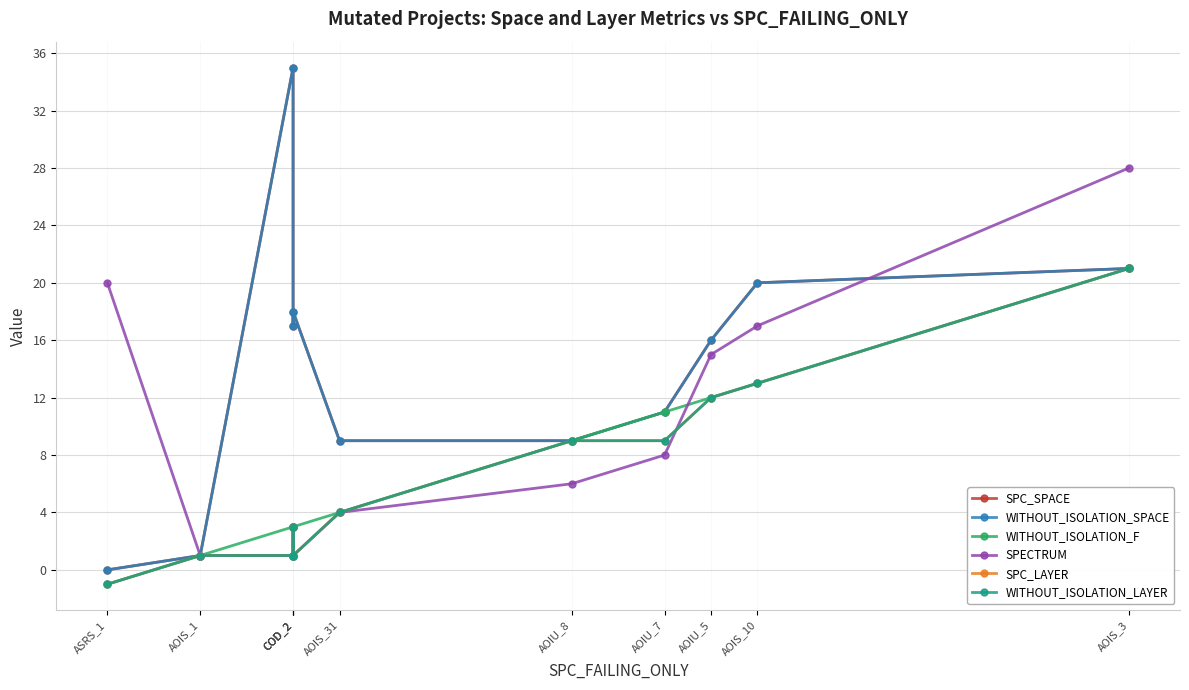

The value of WITHOUT_ISOLATION_LAYER at AOIU_5 is 6. True or false?

False